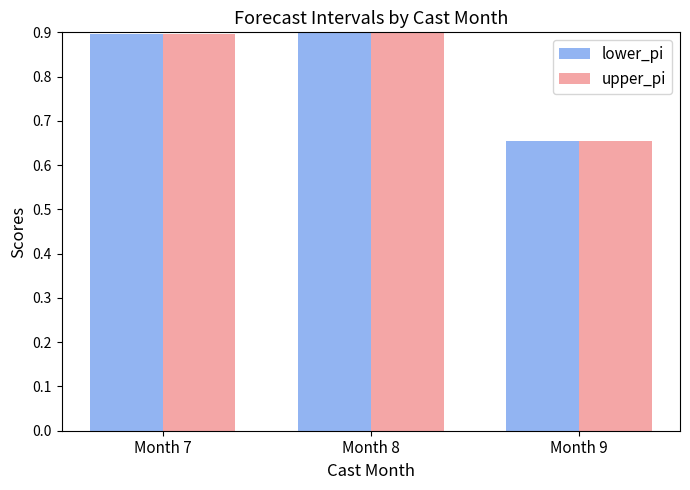

Is it true that upper_pi equals 1.4 at Month 7?

False